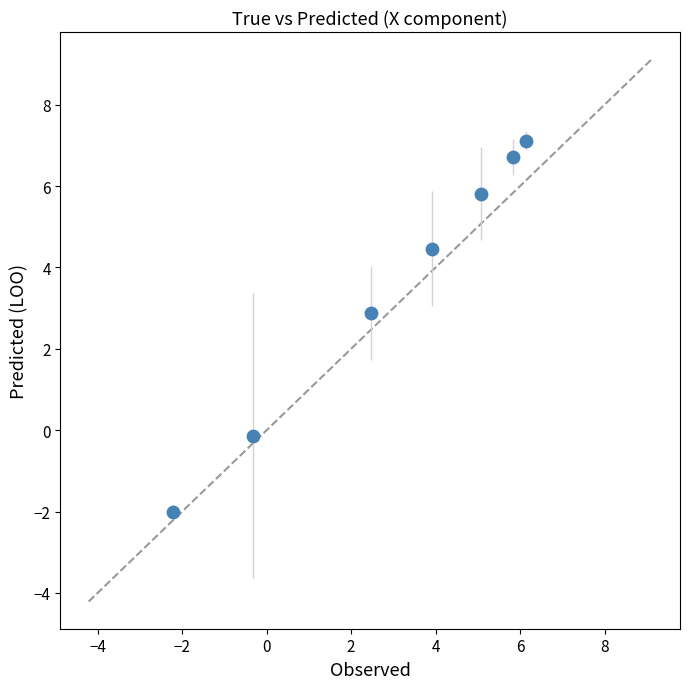

What is the average Y value?

3.5